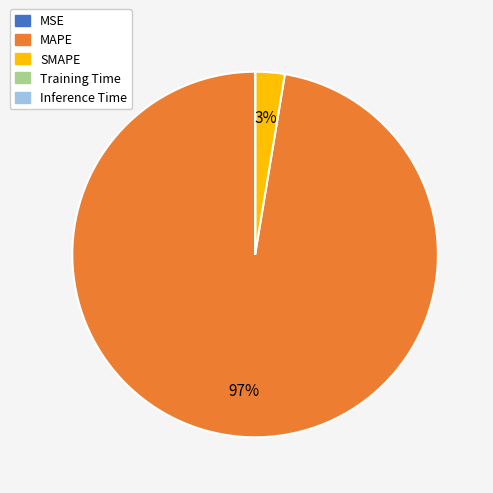

What is the largest slice in the pie chart?

MAPE